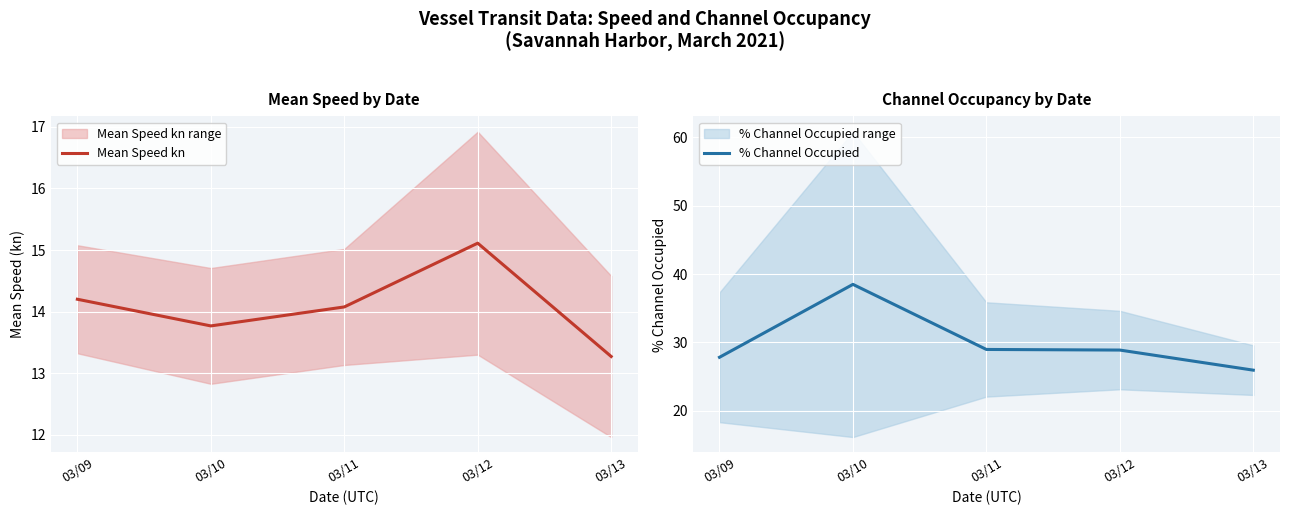

Reading left to right, what are all the values shown in this chart?

Mean Speed kn: 03/09=14.2	03/10=13.8	03/11=14.1	03/12=15.1	03/13=13.3
% Channel Occupied: 03/09=27.8	03/10=38.5	03/11=29.0	03/12=28.9	03/13=25.9